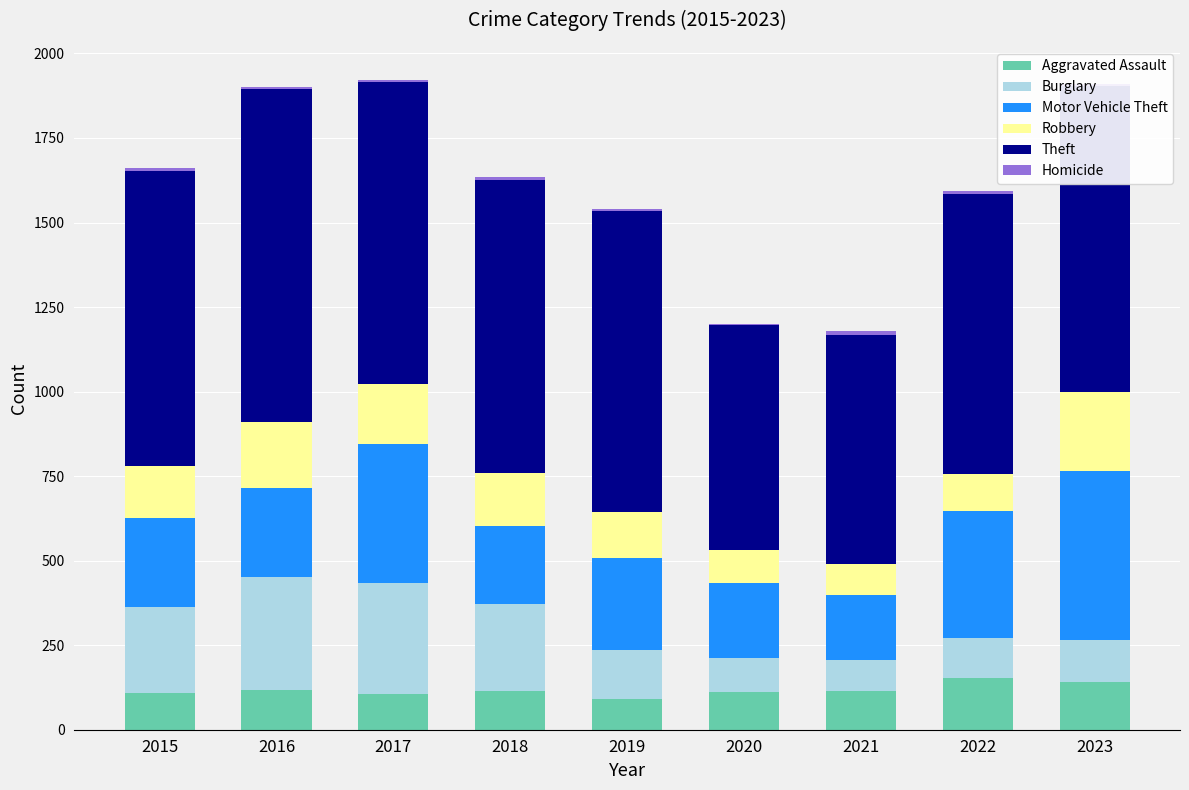

True or false: Aggravated Assault has a value of 105 at 2017.

True